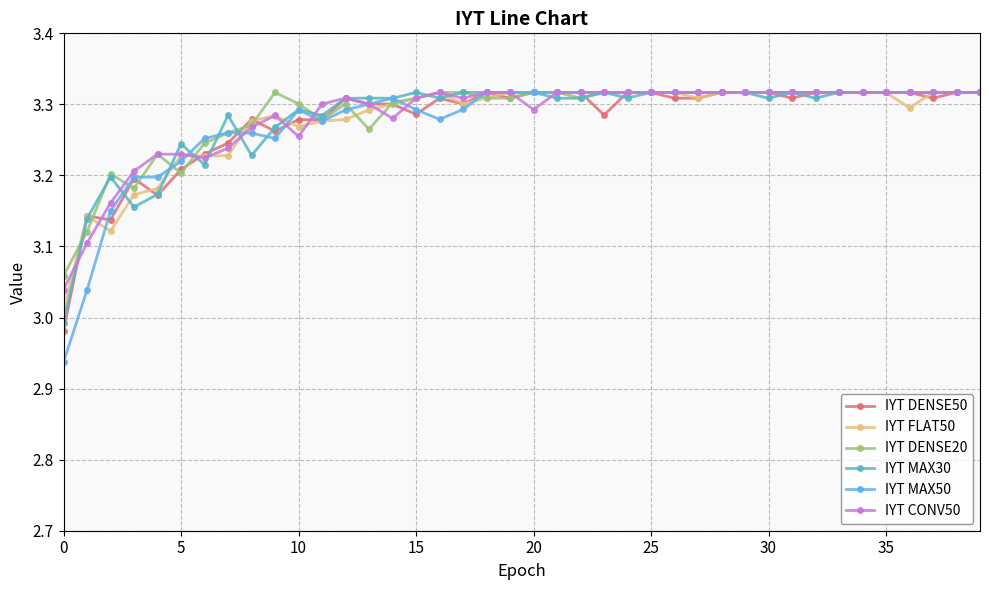

What are all the series names shown in the legend?

IYT DENSE50, IYT FLAT50, IYT DENSE20, IYT MAX30, IYT MAX50, IYT CONV50